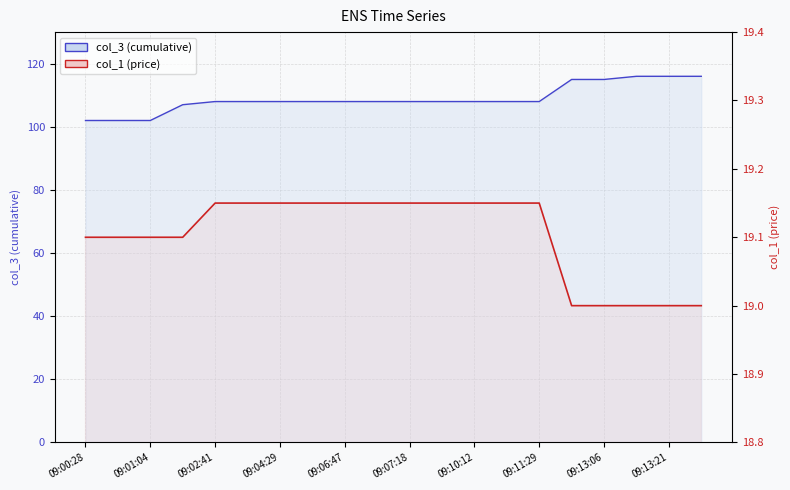

How many values in the col_3 line series exceed 108?

5